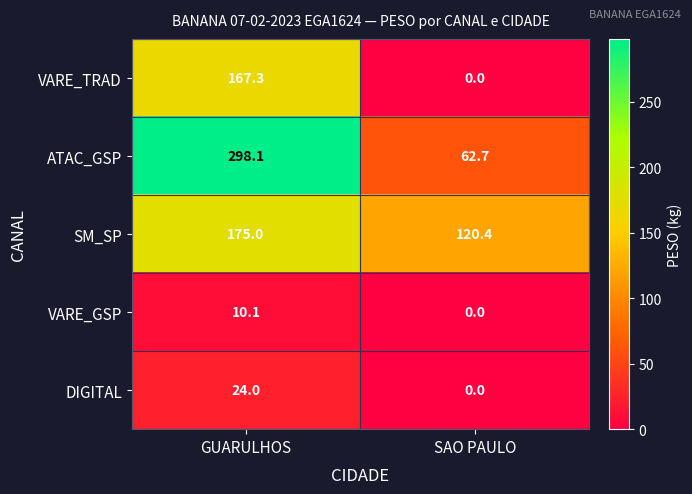

Is the value of DIGITAL at GUARULHOS greater than the value of VARE_TRAD at SAO PAULO?

Yes